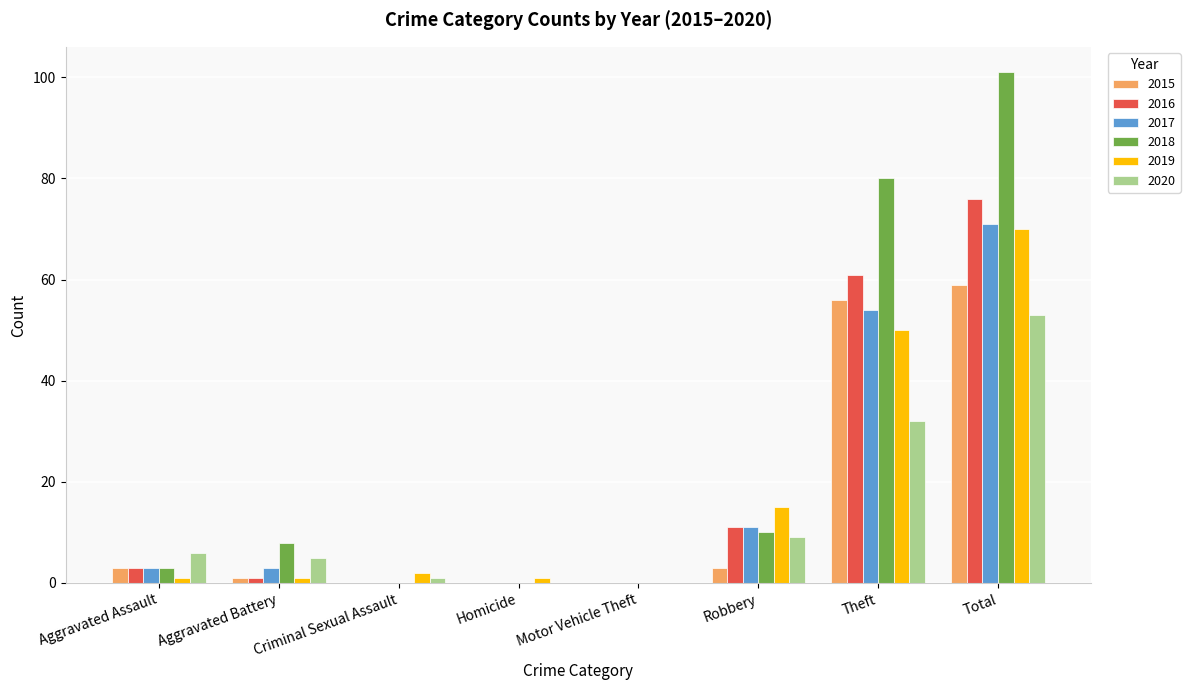

Where is 2019 nearest to the value 35?

Theft